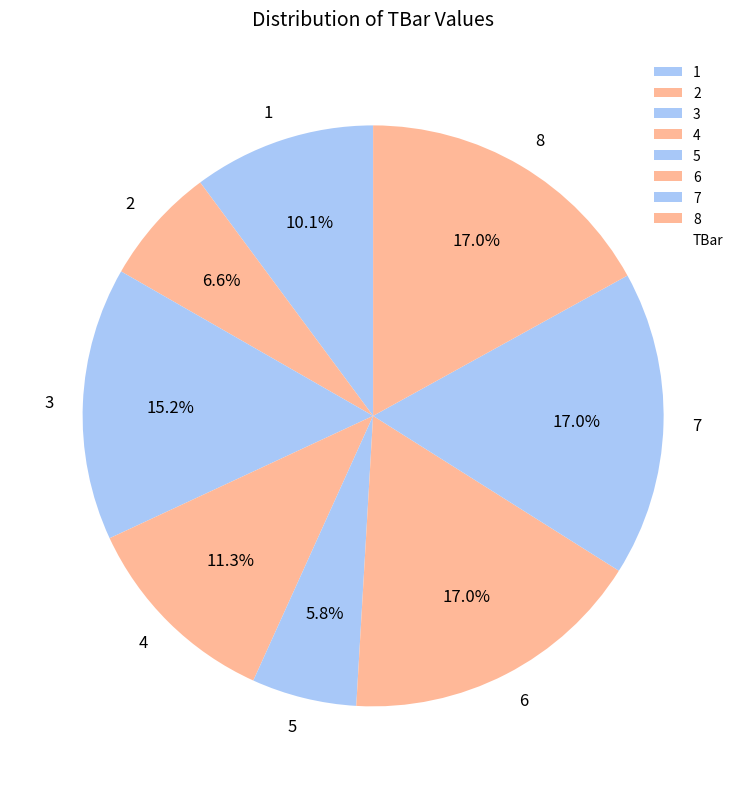

What is the total percentage of 5 and 3?

21.0%